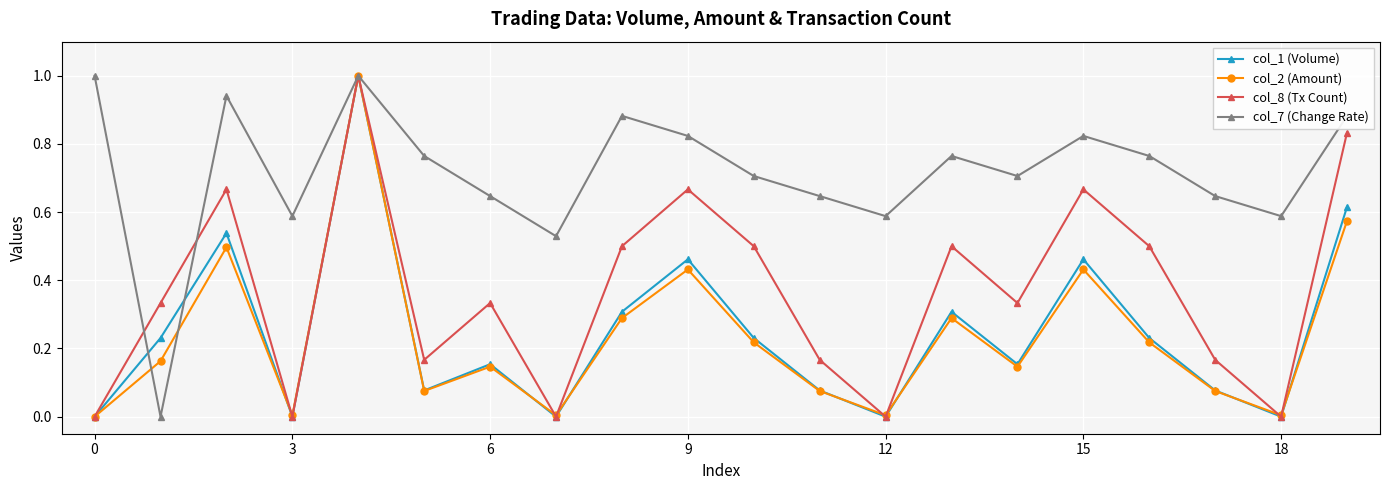

What is the maximum value for col_1 (Volume)?

1.0